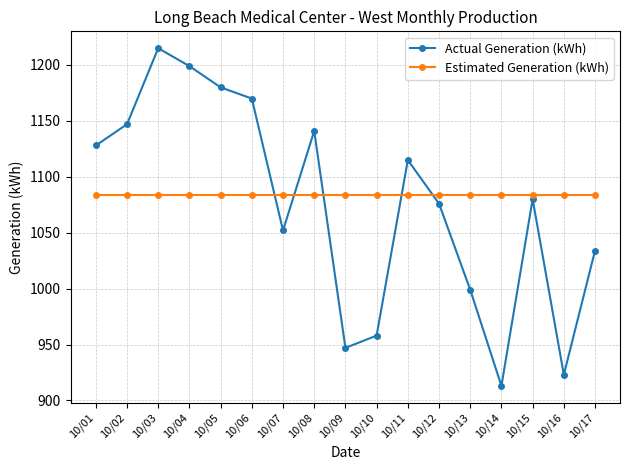

How many intersections are there between Estimated Generation (kWh) and Actual Generation (kWh)?

5